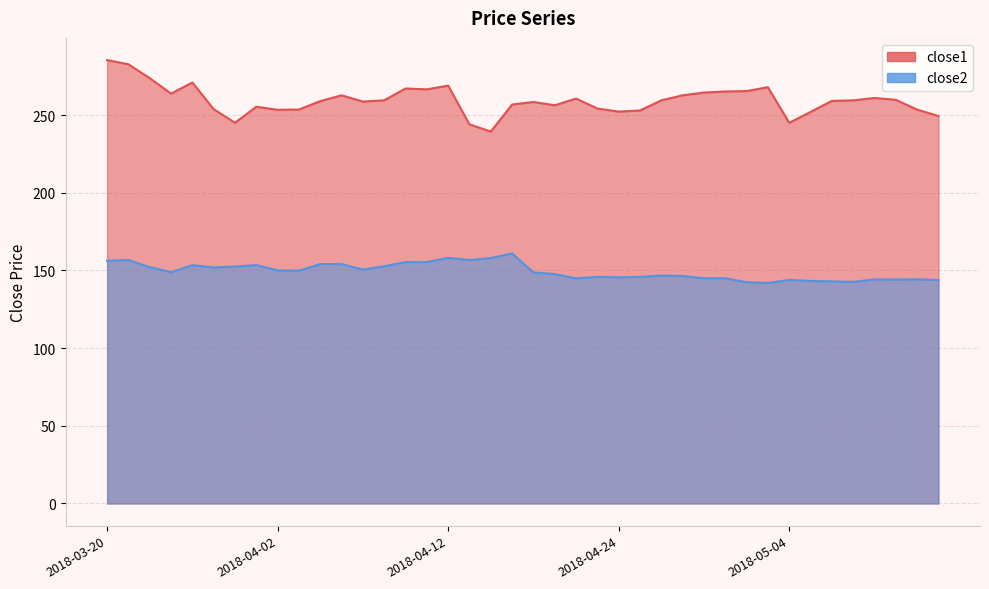

Reading right to left, what are all the values shown in this chart?

close1: 2018-05-15=249.4	2018-05-14=253.5	2018-05-11=259.9	2018-05-10=261.0	2018-05-09=259.5	2018-05-08=259.1	2018-05-07=252.0	2018-05-04=245.0	2018-05-03=268.0	2018-05-02=265.5	2018-05-01=265.2	2018-04-30=264.5	2018-04-27=262.7	2018-04-26=259.5	2018-04-25=253.0	2018-04-24=252.2	2018-04-23=254.2	2018-04-20=260.6	2018-04-19=256.3	2018-04-18=258.4	2018-04-17=256.8	2018-04-16=239.4	2018-04-13=244.0	2018-04-12=269.0	2018-04-11=266.6	2018-04-10=267.1	2018-04-09=259.5	2018-04-06=258.7	2018-04-05=262.7	2018-04-04=259.0	2018-04-03=253.6	2018-04-02=253.4	2018-03-29=255.4	2018-03-28=245.1	2018-03-27=253.8	2018-03-26=271.0	2018-03-23=263.8	2018-03-22=273.8	2018-03-21=282.7	2018-03-20=285.4
close2: 2018-05-15=143.8	2018-05-14=144.3	2018-05-11=144.2	2018-05-10=144.2	2018-05-09=142.6	2018-05-08=143.0	2018-05-07=143.2	2018-05-04=143.9	2018-05-03=142.0	2018-05-02=142.4	2018-05-01=145.0	2018-04-30=145.0	2018-04-27=146.5	2018-04-26=146.7	2018-04-25=145.9	2018-04-24=145.6	2018-04-23=145.9	2018-04-20=145.0	2018-04-19=147.7	2018-04-18=148.7	2018-04-17=161.0	2018-04-16=157.9	2018-04-13=156.7	2018-04-12=158.1	2018-04-11=155.4	2018-04-10=155.4	2018-04-09=152.7	2018-04-06=150.6	2018-04-05=154.1	2018-04-04=154.1	2018-04-03=149.9	2018-04-02=150.0	2018-03-29=153.4	2018-03-28=152.5	2018-03-27=151.9	2018-03-26=153.4	2018-03-23=148.9	2018-03-22=152.1	2018-03-21=156.7	2018-03-20=156.2